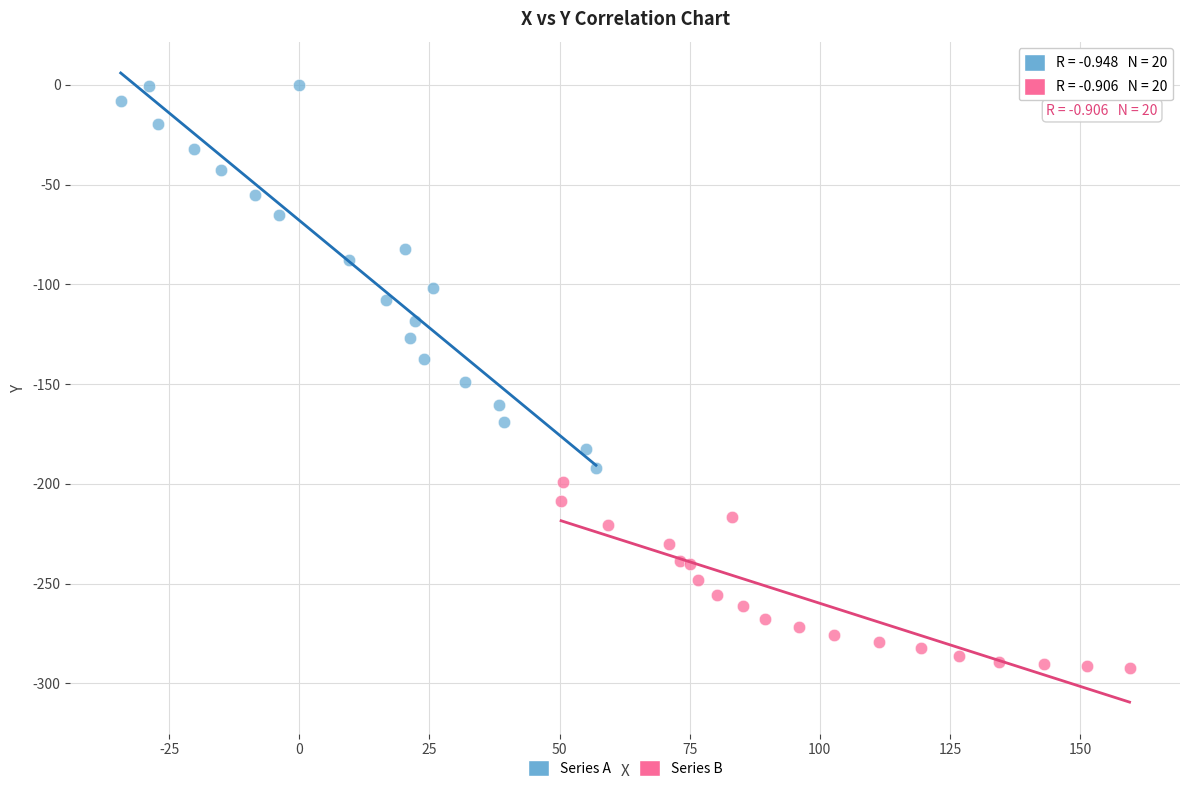

Which series has the widest spread of Y values?

Series A